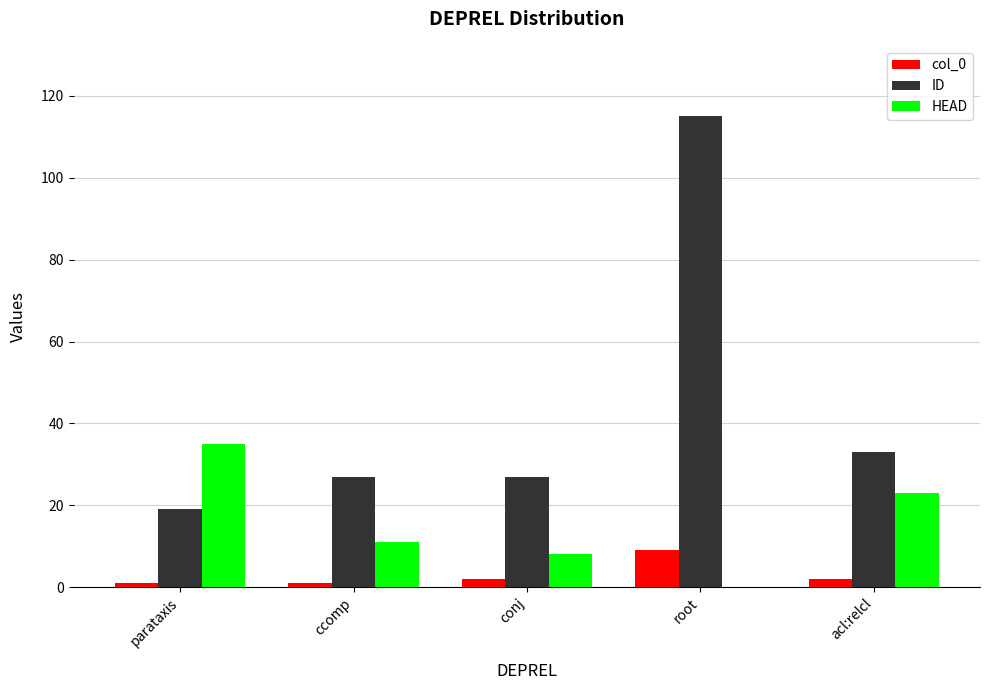

Reading left to right, list all the values displayed in this chart.

col_0: parataxis=1	ccomp=1	conj=2	root=9	acl:relcl=2
ID: parataxis=19	ccomp=27	conj=27	root=115	acl:relcl=33
HEAD: parataxis=35	ccomp=11	conj=8	root=0	acl:relcl=23